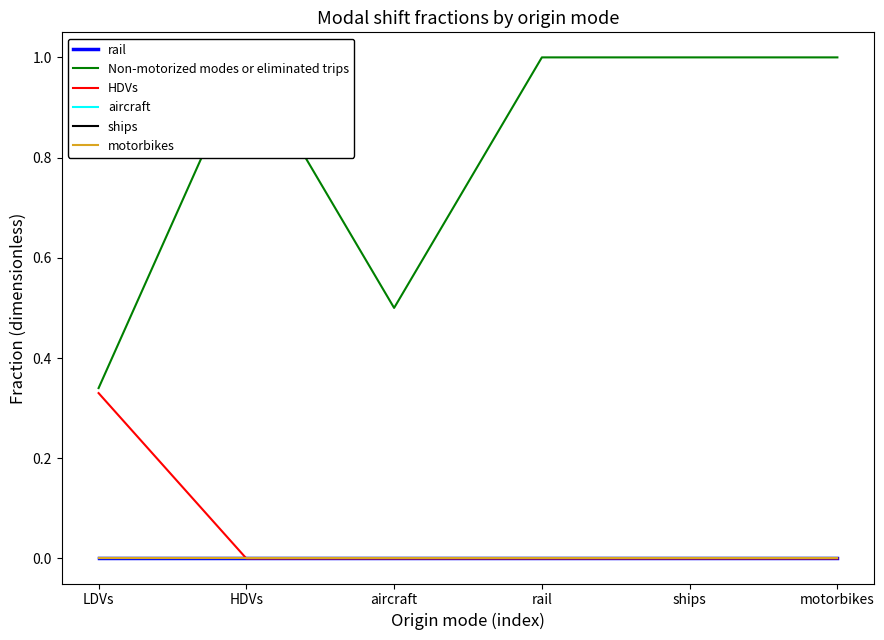

Reading right to left, list all the values displayed in this chart.

rail: motorbikes=0.0	ships=0.0	rail=0.0	aircraft=0.0	HDVs=0.0	LDVs=0.0
Non-motorized modes or eliminated trips: motorbikes=1.0	ships=1.0	rail=1.0	aircraft=0.5	HDVs=1.0	LDVs=0.3
HDVs: motorbikes=0.0	ships=0.0	rail=0.0	aircraft=0.0	HDVs=0.0	LDVs=0.3
aircraft: motorbikes=0.0	ships=0.0	rail=0.0	aircraft=0.0	HDVs=0.0	LDVs=0.0
ships: motorbikes=0.0	ships=0.0	rail=0.0	aircraft=0.0	HDVs=0.0	LDVs=0.0
motorbikes: motorbikes=0.0	ships=0.0	rail=0.0	aircraft=0.0	HDVs=0.0	LDVs=0.0